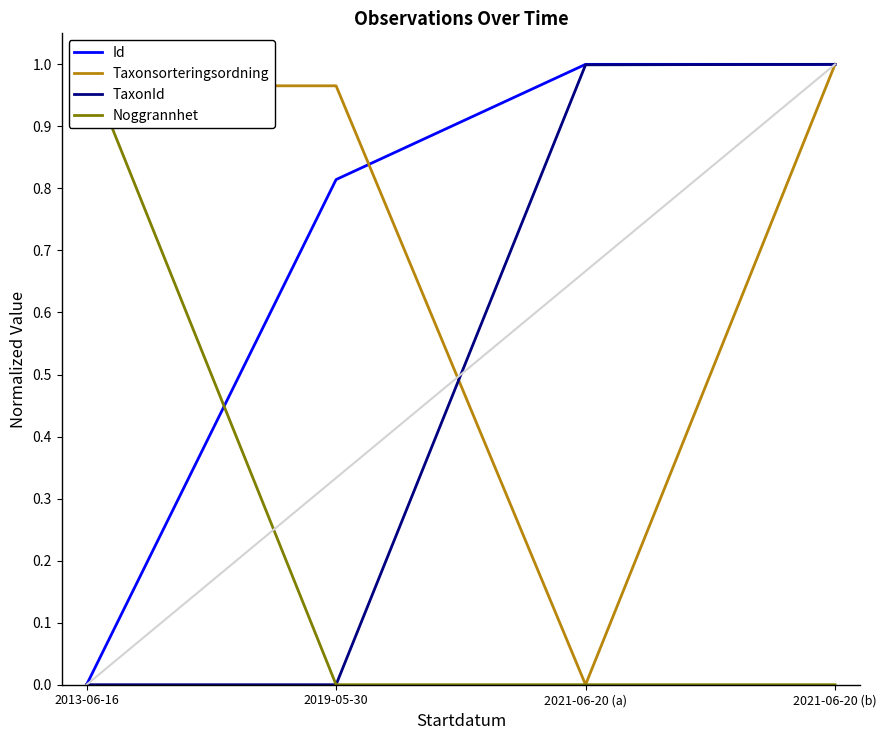

Is the value of Taxonsorteringsordning at 2013-06-16 greater than the value of TaxonId at 2019-05-30?

Yes